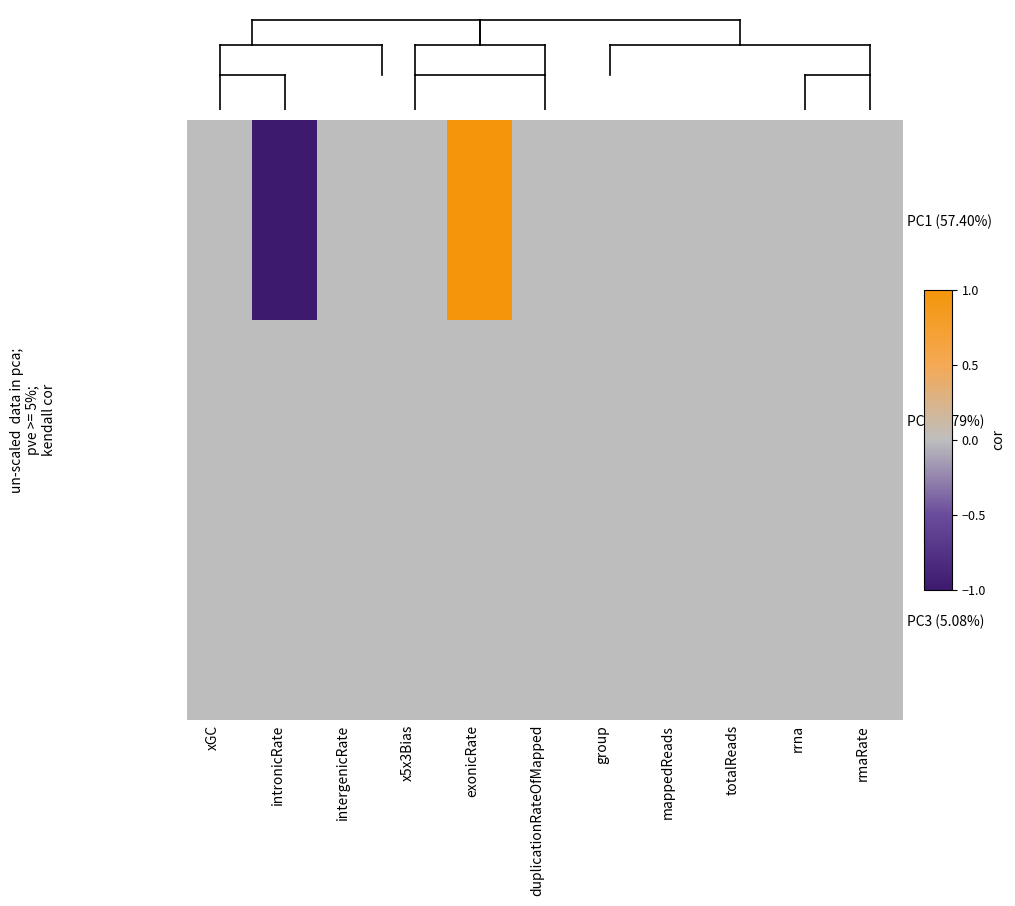

At how many categories does at least one series exceed 0?

1